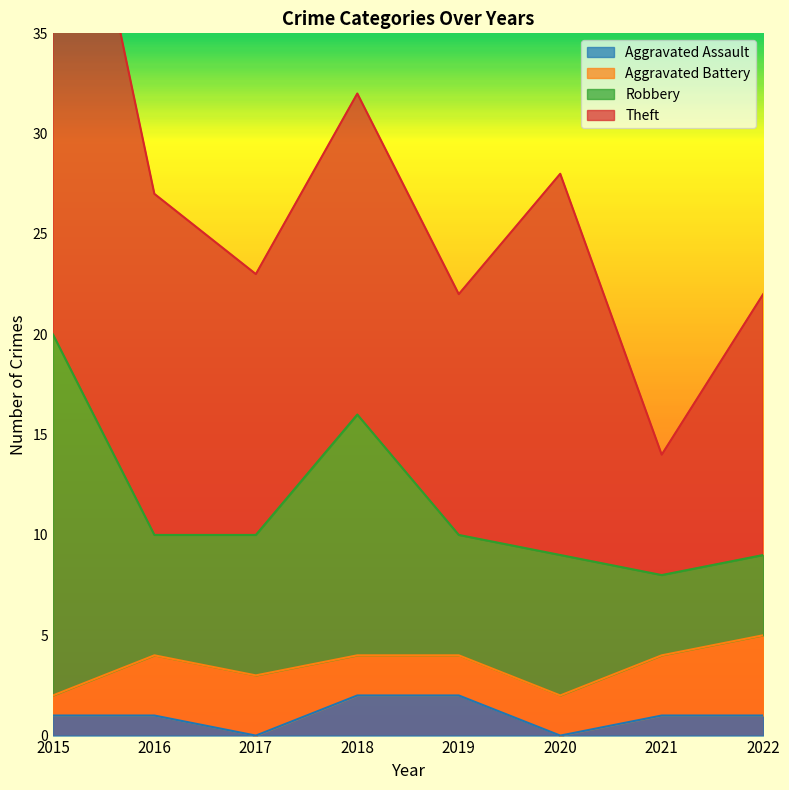

Rank the series by their maximum value, from highest to lowest.

Theft, Robbery, Aggravated Battery, Aggravated Assault